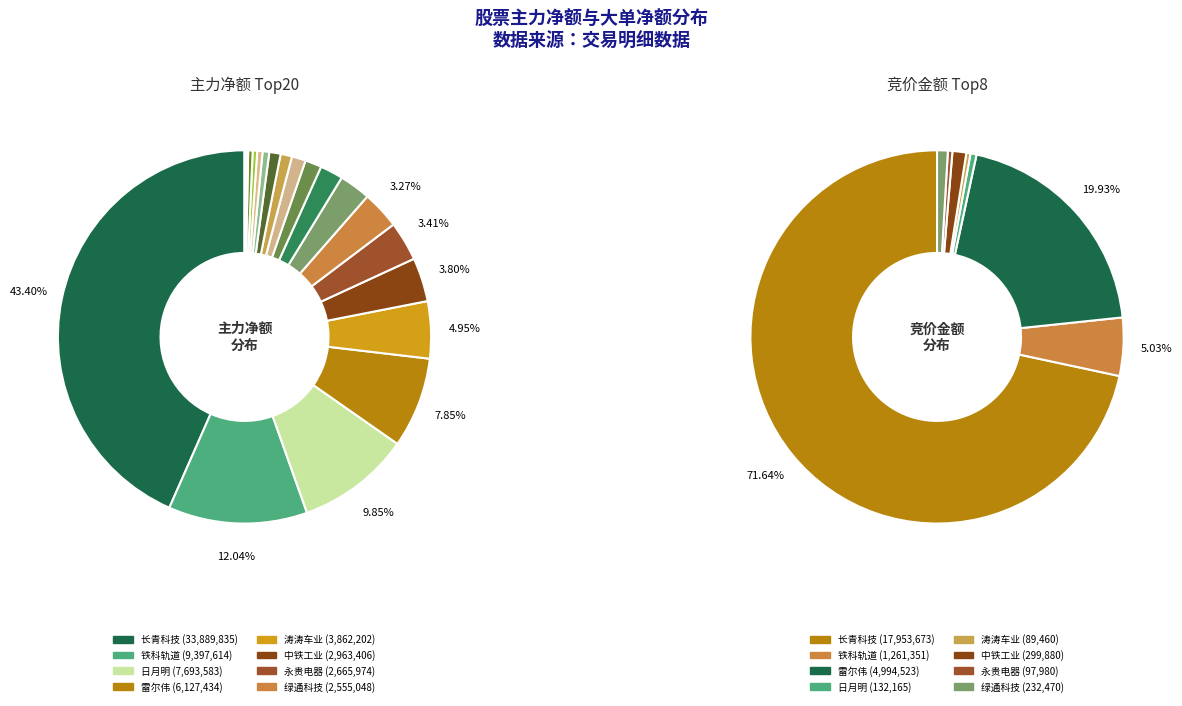

How many slices are in this pie chart?

20